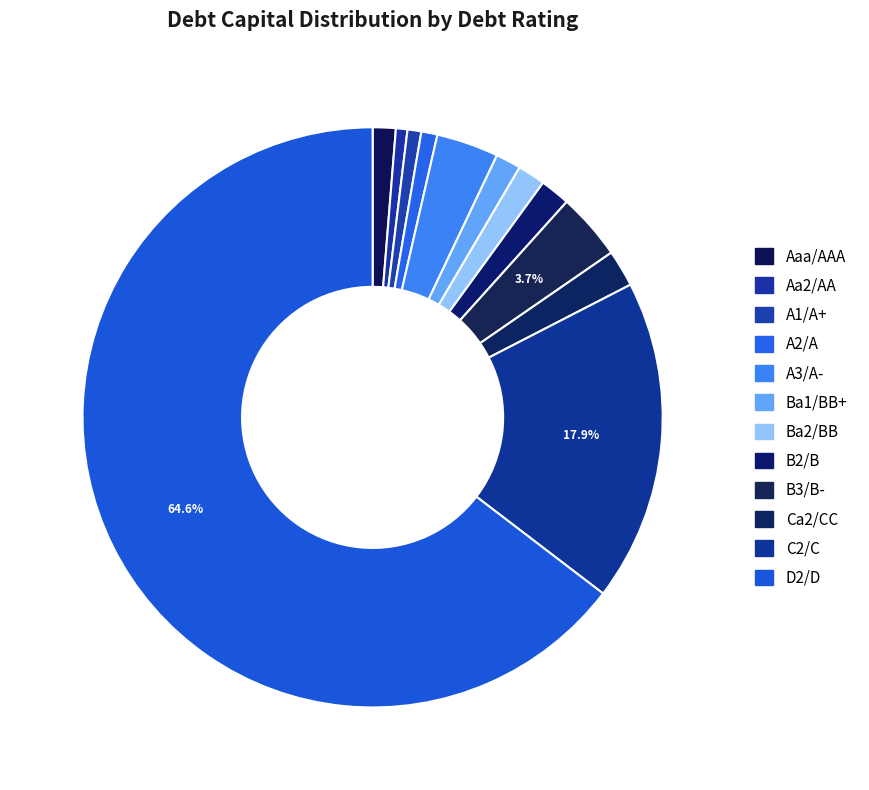

Is the sum of A3/A- and C2/C greater than half?

No